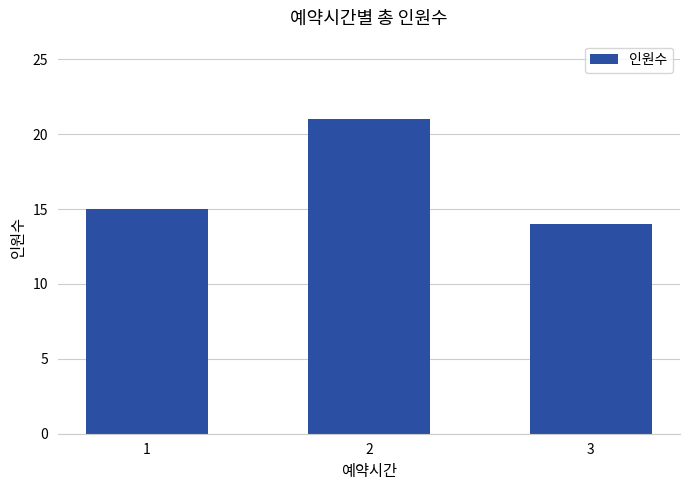

The value at 3 is 6. True or false?

False